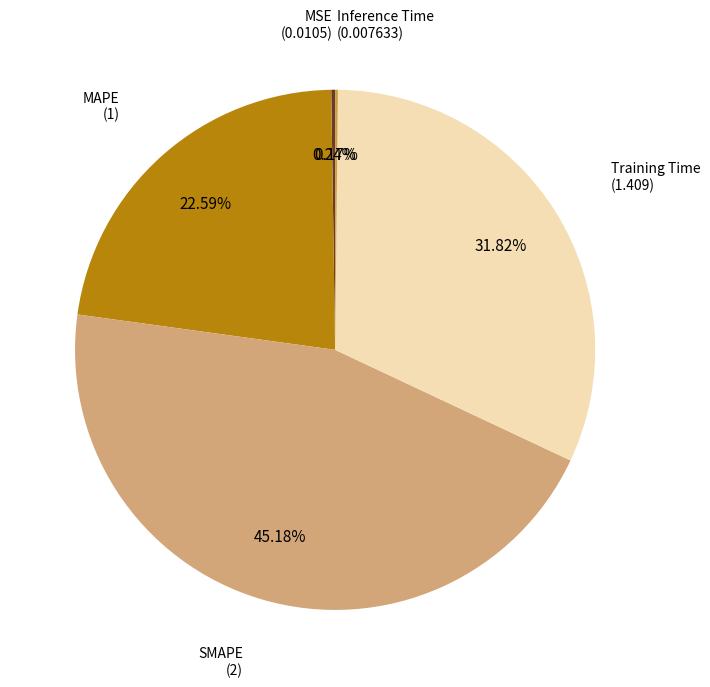

Does any single category account for the majority?

No